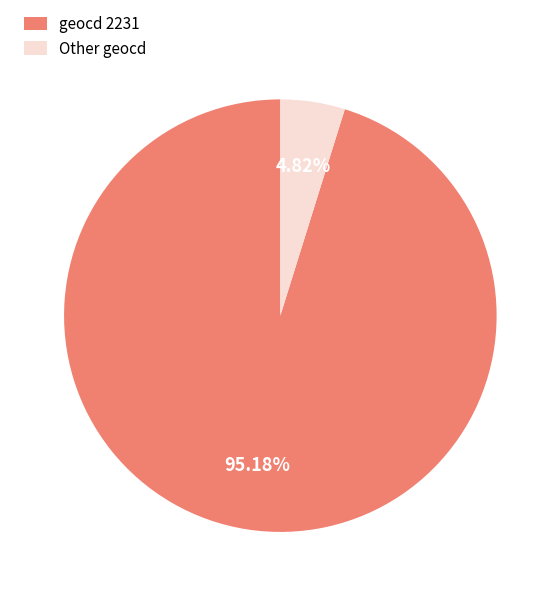

How many segments does this pie chart have?

2